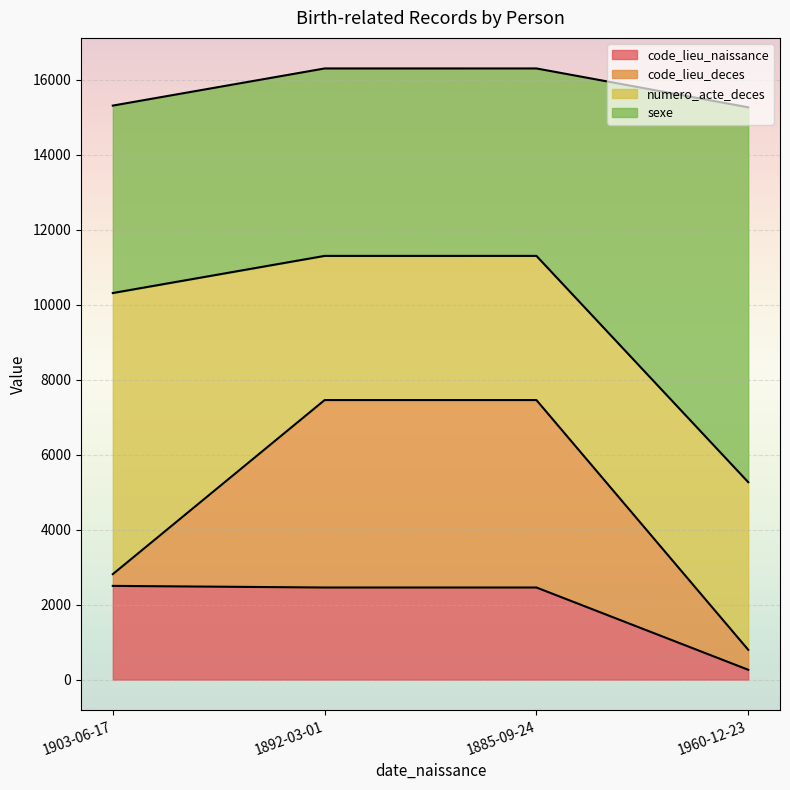

What is the maximum value for code_lieu_naissance?

2500.0